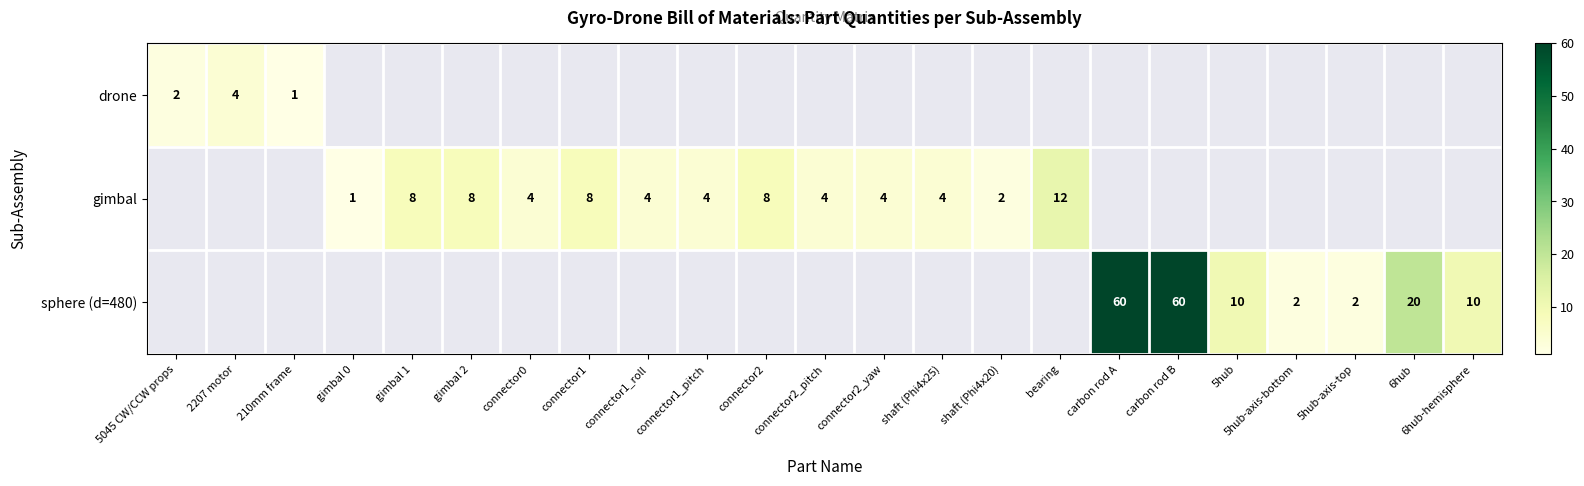

Is it true that sphere (d=480) equals 41 at carbon rod B?

False